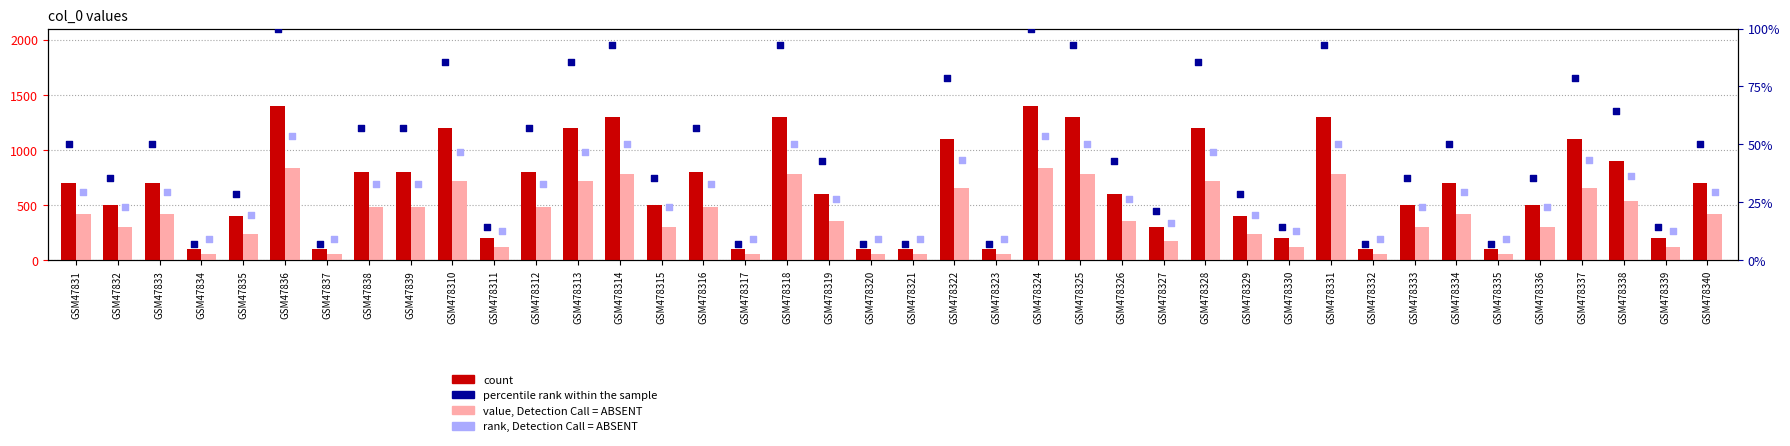

Which series contains the lowest Y value?

percentile rank within the sample